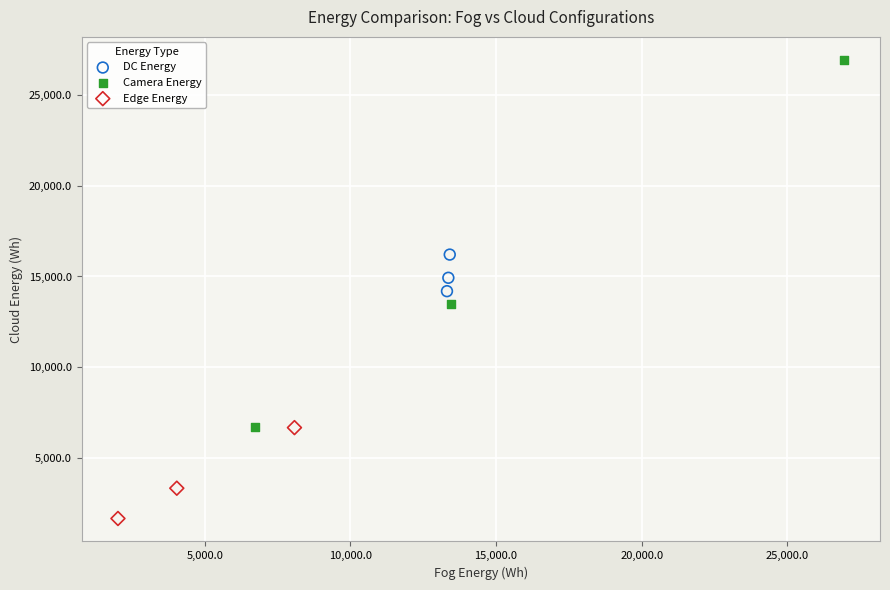

Which series contains the highest Y value?

Camera Energy